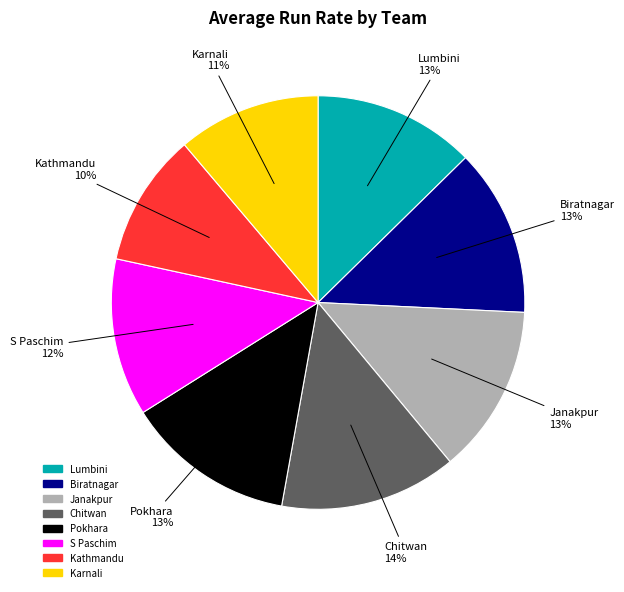

How many segments does this pie chart have?

8